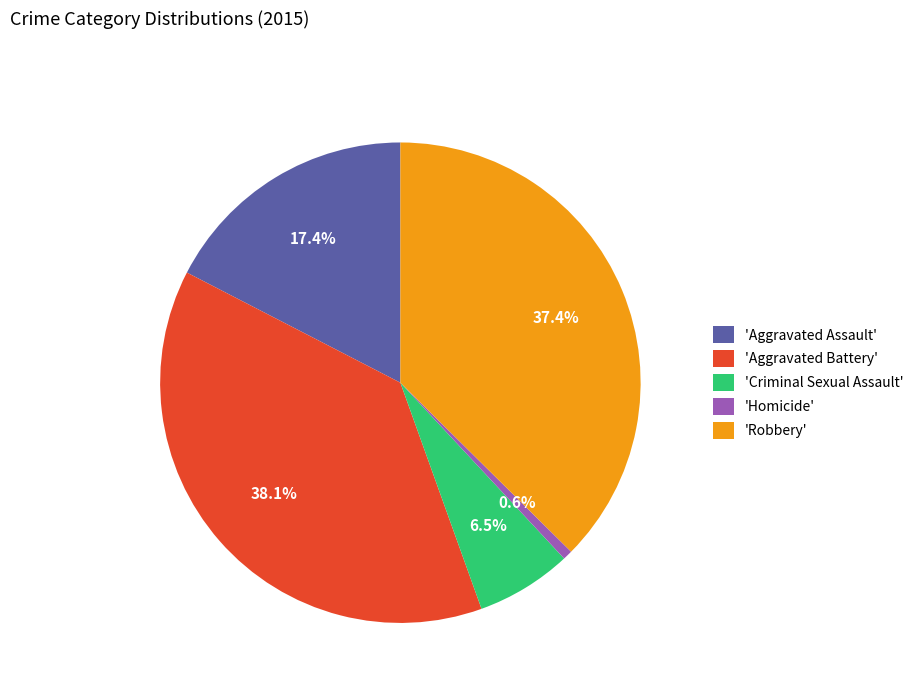

What is the largest slice in the pie chart?

'Aggravated Battery'